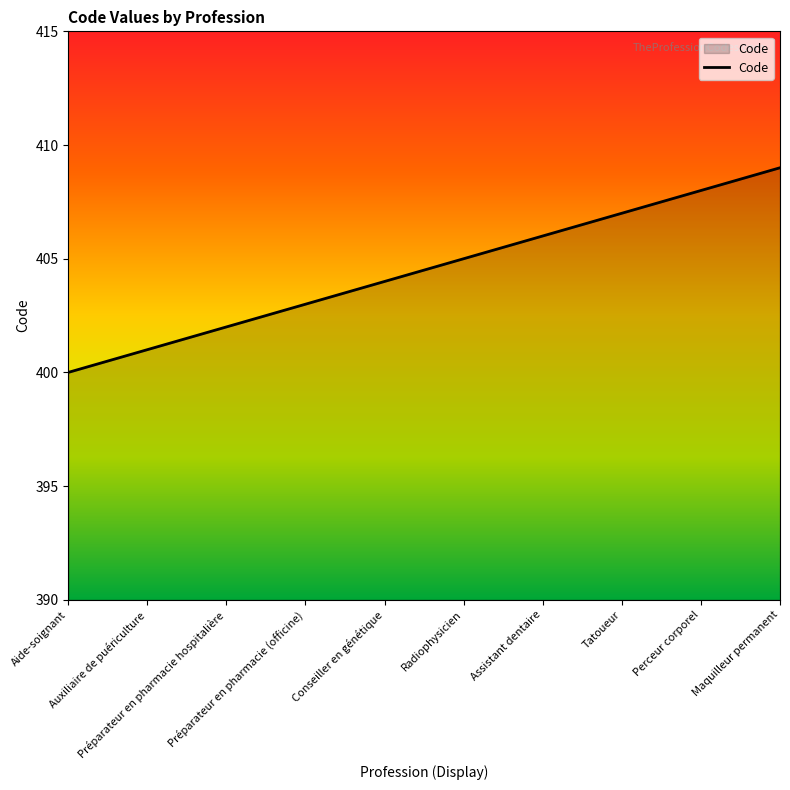

Is it true that the value at Préparateur en pharmacie hospitalière is 402?

True